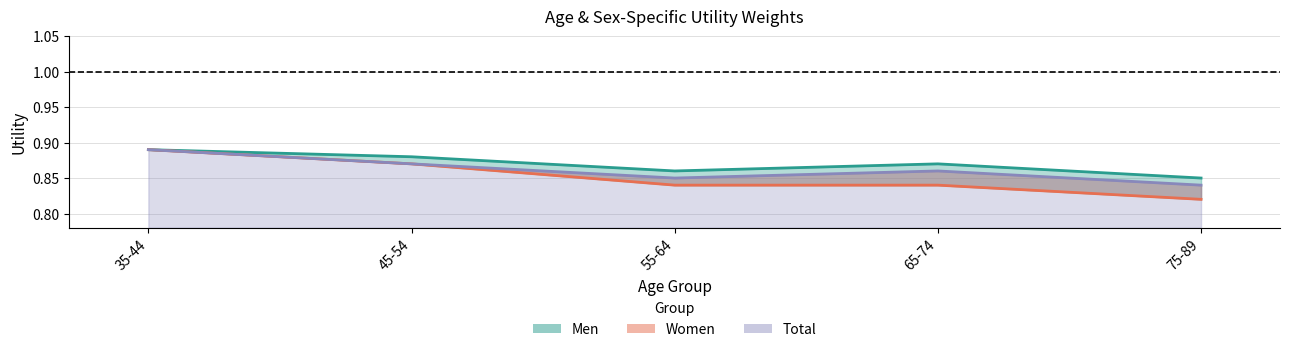

What is the difference between the maximum and minimum values in the Total series?

0.1